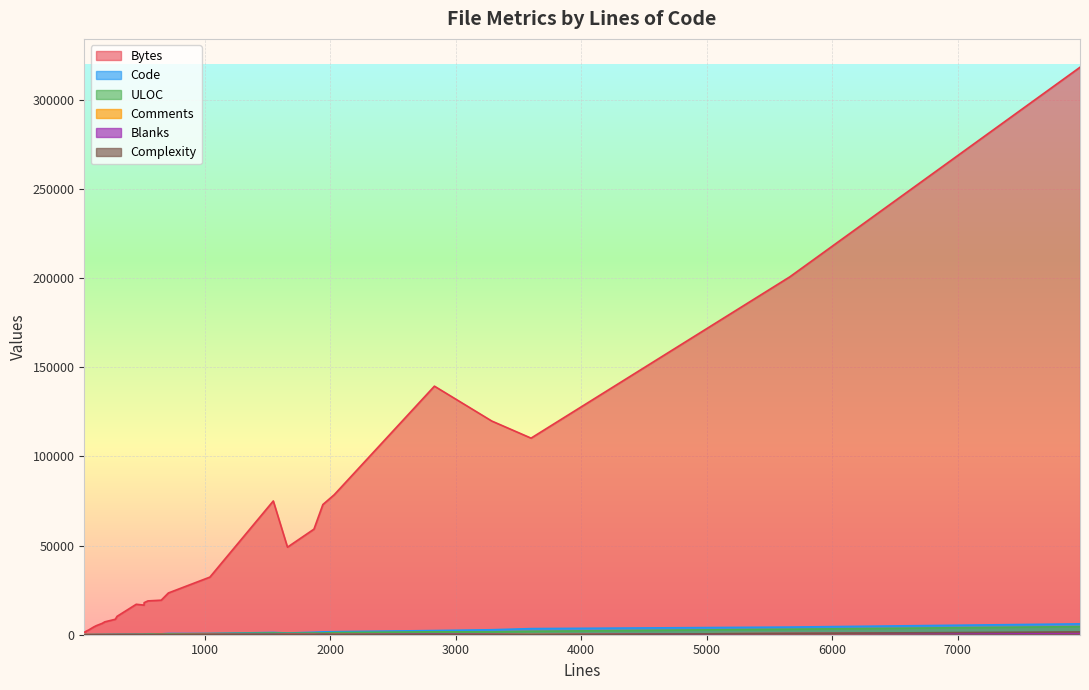

What is the minimum value for Comments?

30